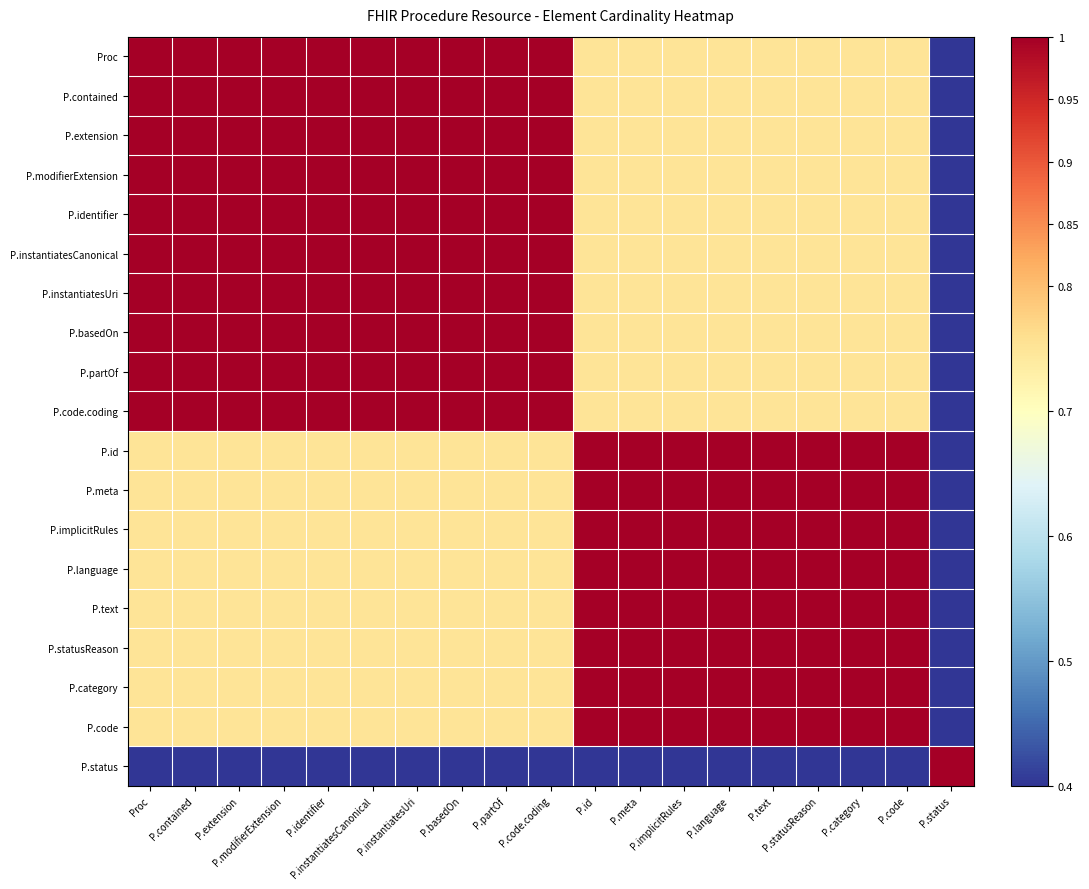

At which category is the sum across all series the highest?

Proc